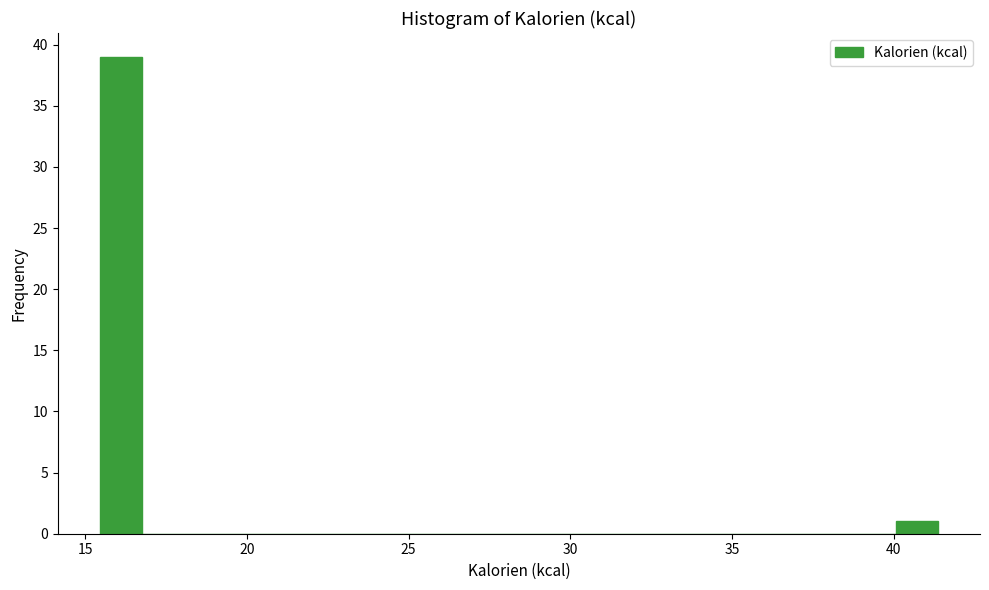

Read against the x-axis, roughly where is the centre of the tallest bar?

16.0